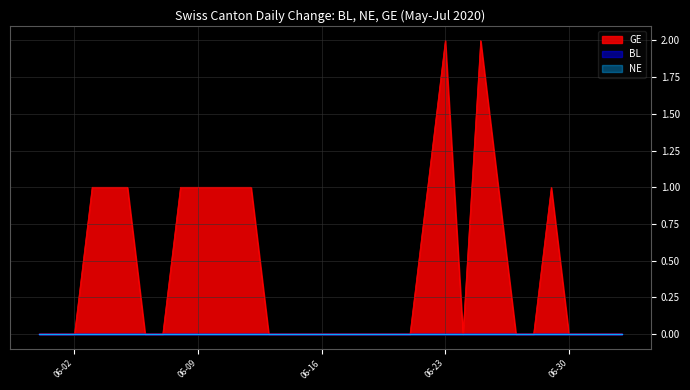

What is the spread (max minus min) of values at 2020-06-11?

1